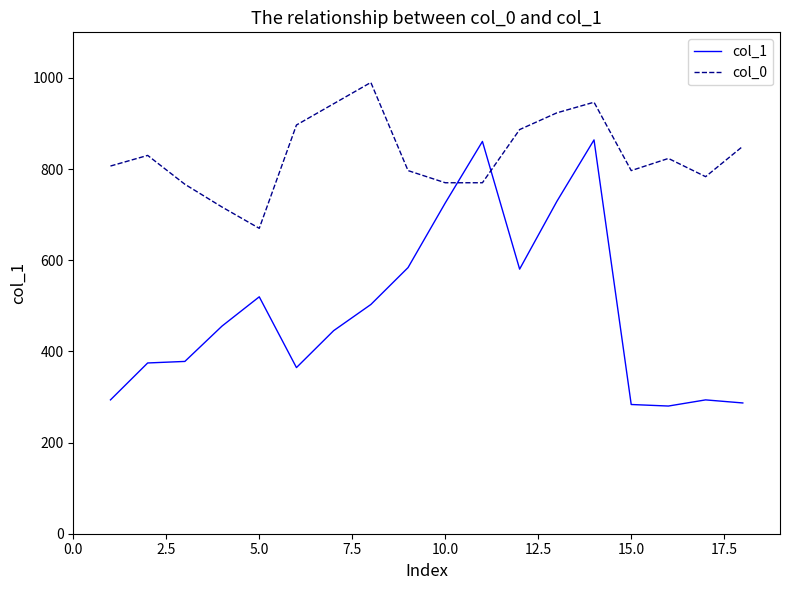

How many times do col_0 and col_1 cross each other?

2